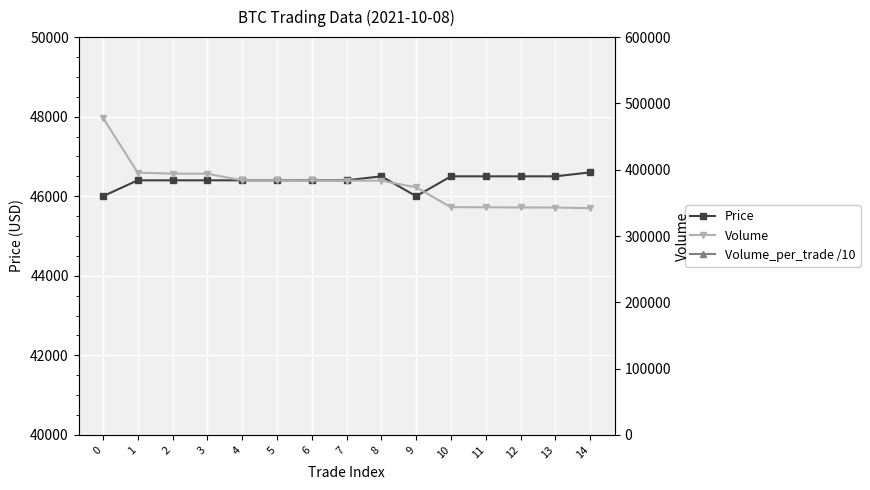

What is the difference between the Volume values at 8 and 9?

10000